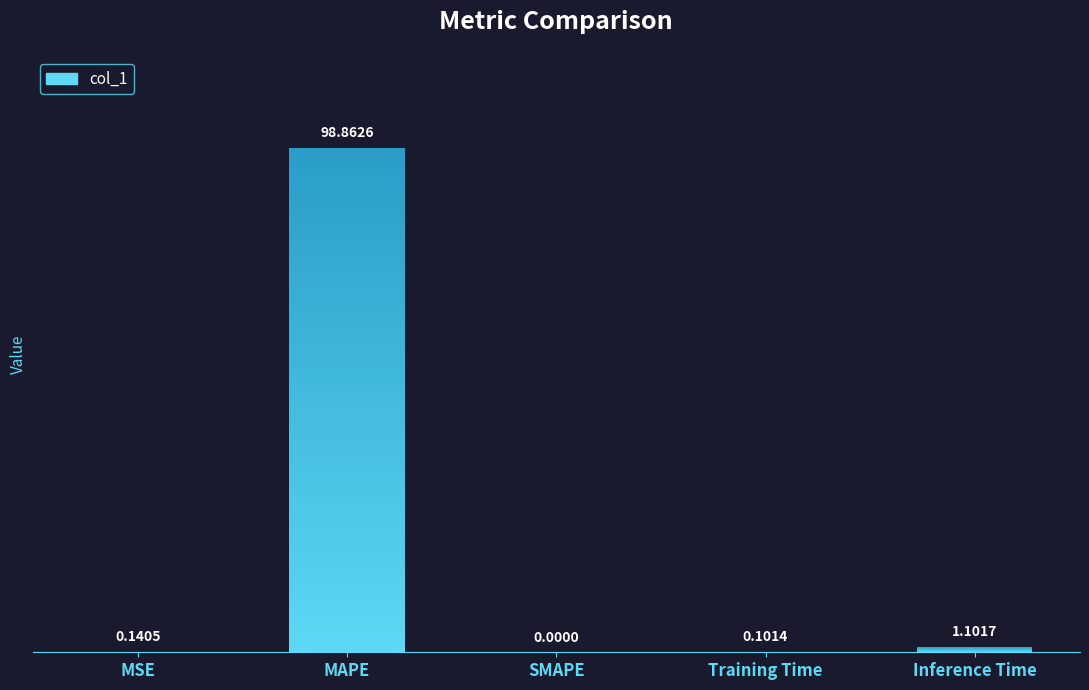

Reading left to right, what are all the values shown in this chart?

MSE=0.1	MAPE=98.9	SMAPE=0.0	Training Time=0.1	Inference Time=1.1